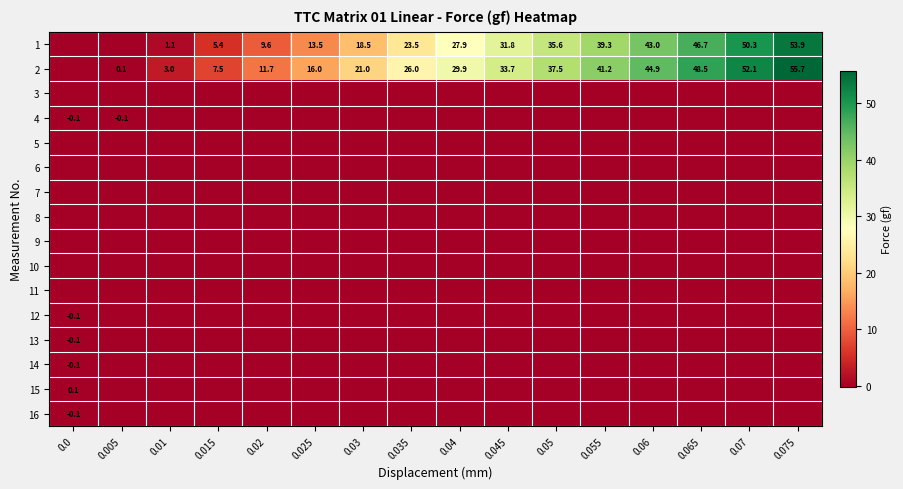

The value of 1 at 0.035 is 41.1. True or false?

False